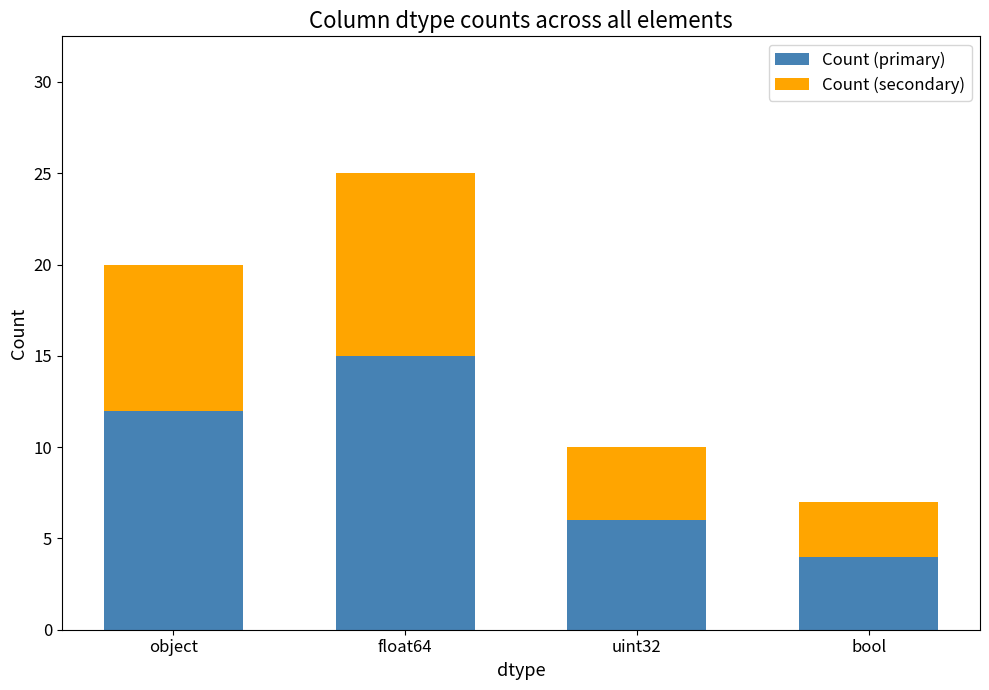

At which category is the sum across all series the highest?

float64